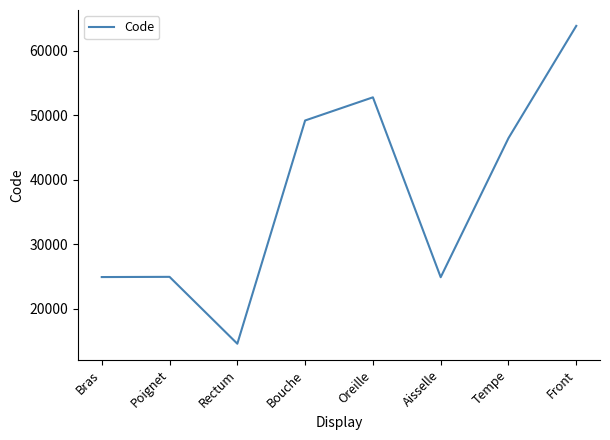

Where is the data nearest to the value 39204?

Tempe